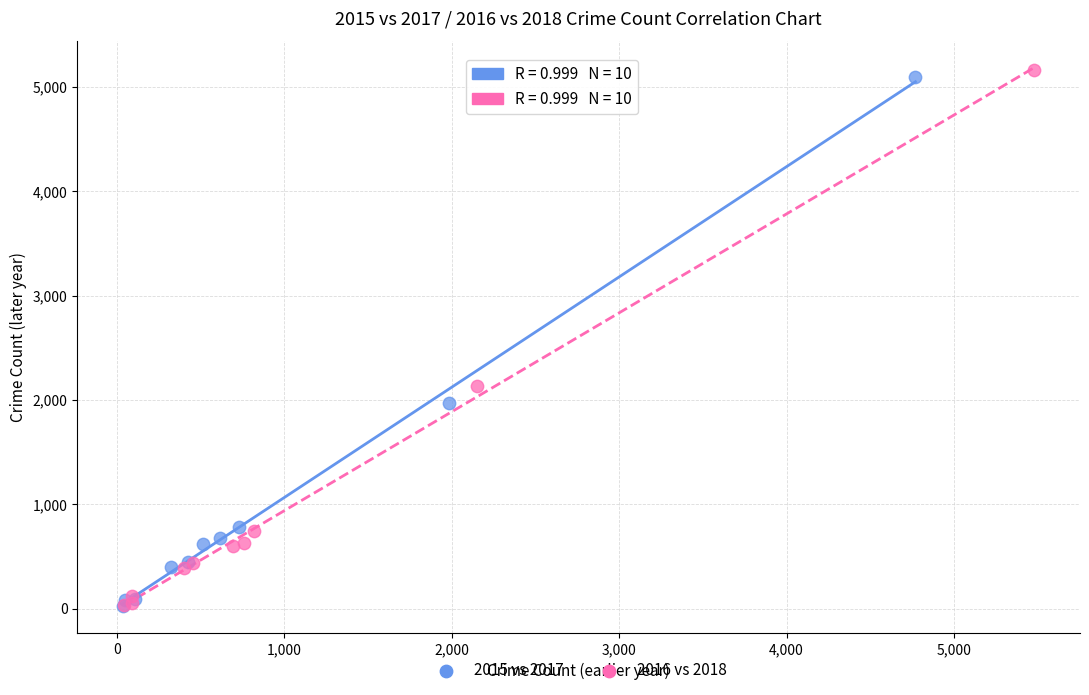

Which series has the largest Y range (max minus min)?

2016 vs 2018